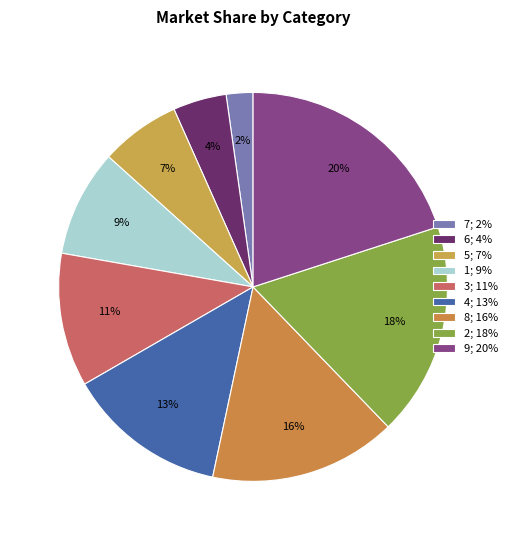

To the nearest percent, what is the average slice percentage?

11%